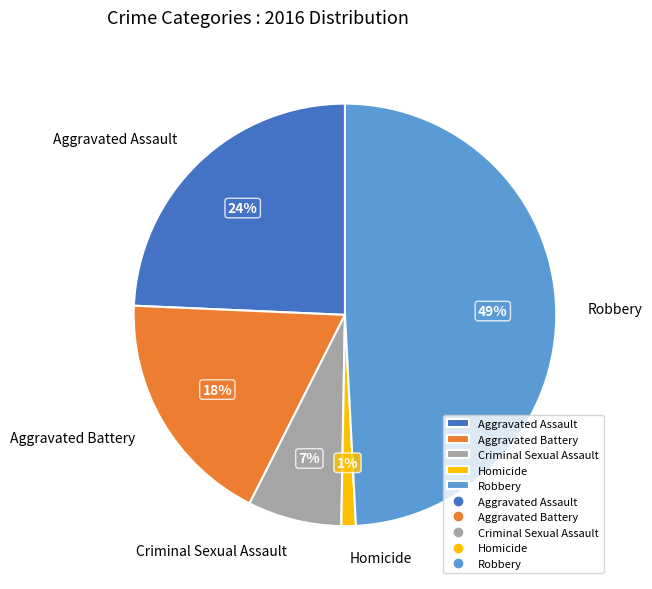

Between Robbery and Aggravated Assault, which is larger?

Robbery